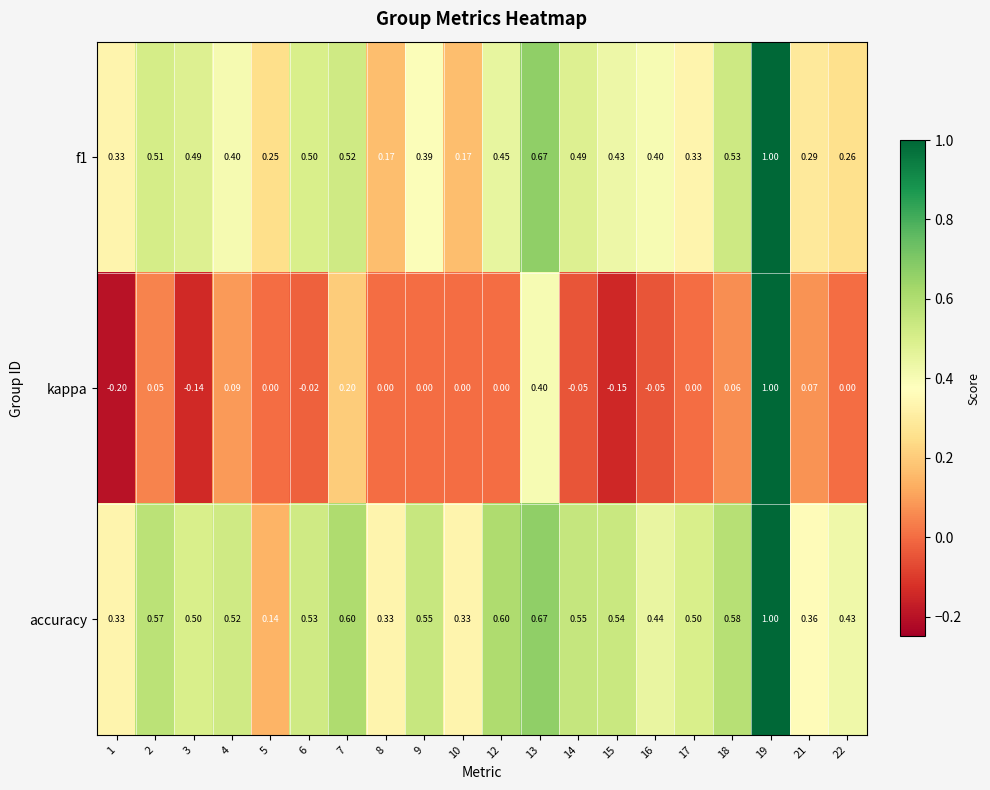

Is the value of kappa at 4 greater than the value of accuracy at 19?

No